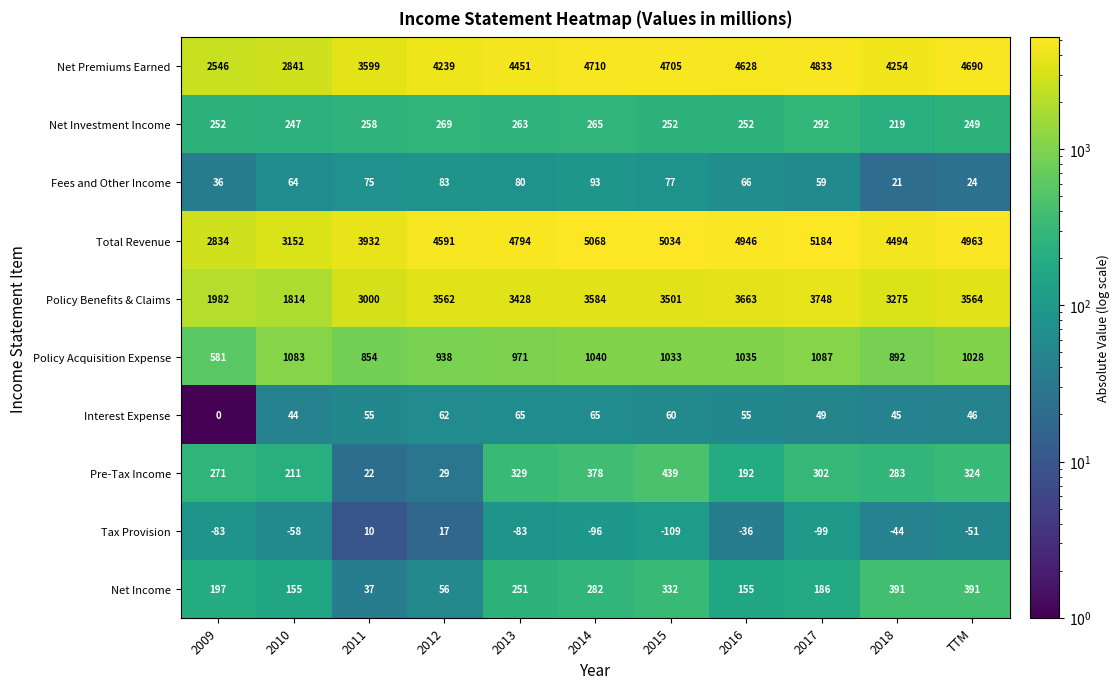

True or false: Policy Benefits & Claims has a value of 3275 at 2018.

True